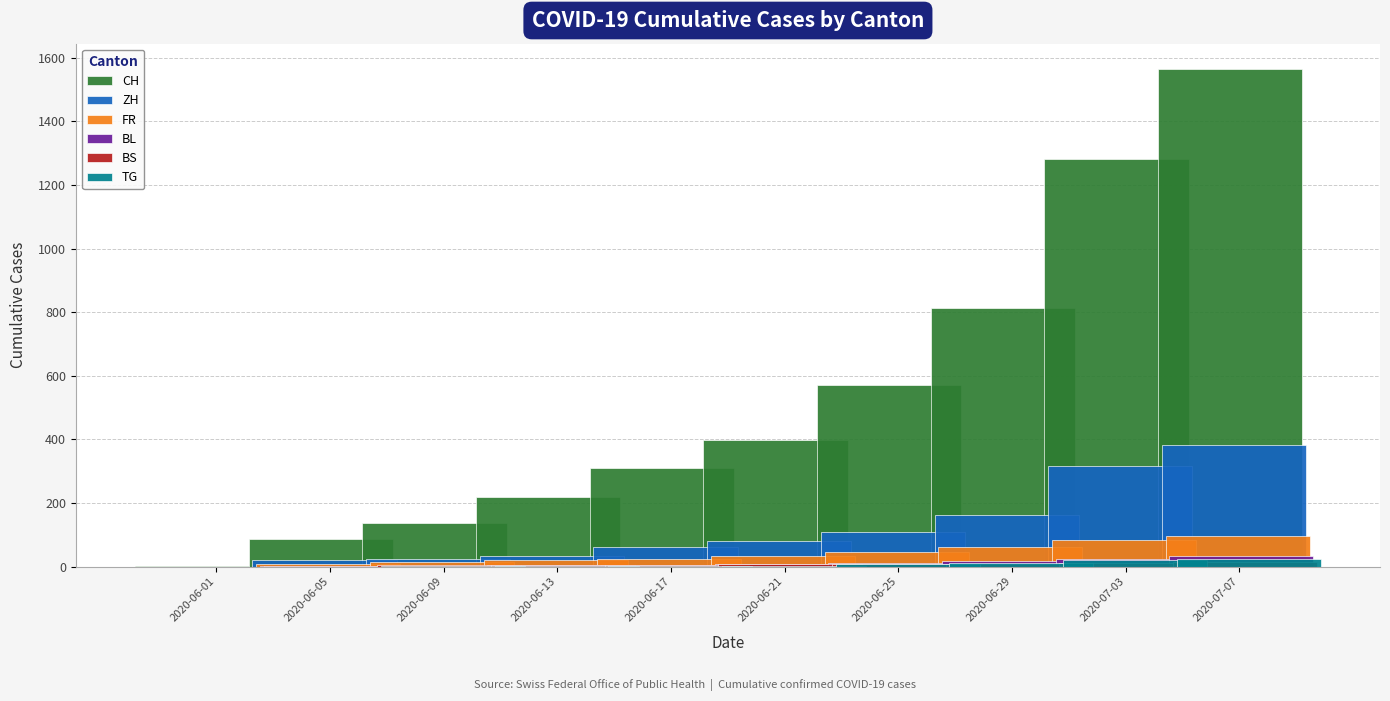

What is the sum of all FR values?

384